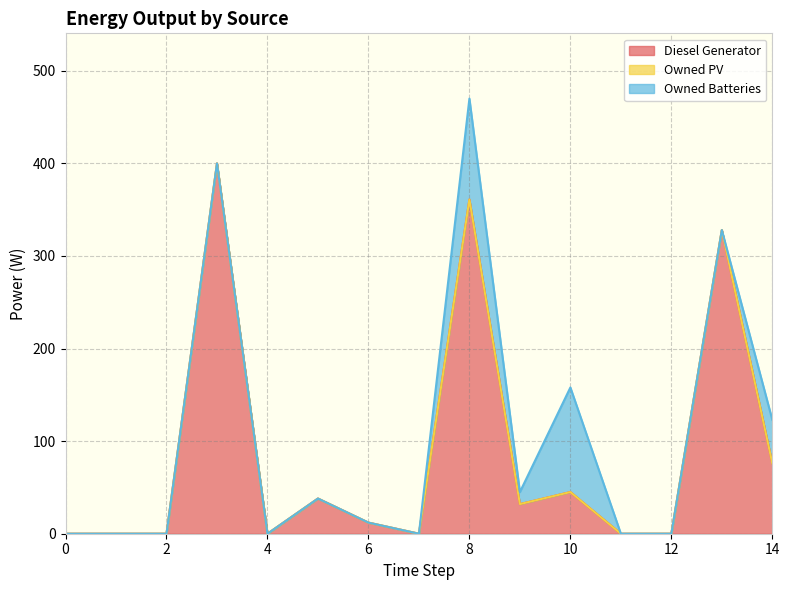

Rank the categories by Diesel Generator value from highest to lowest.

3, 8, 13, 14, 10, 5, 9, 6, 0, 1, 2, 4, 7, 11, 12